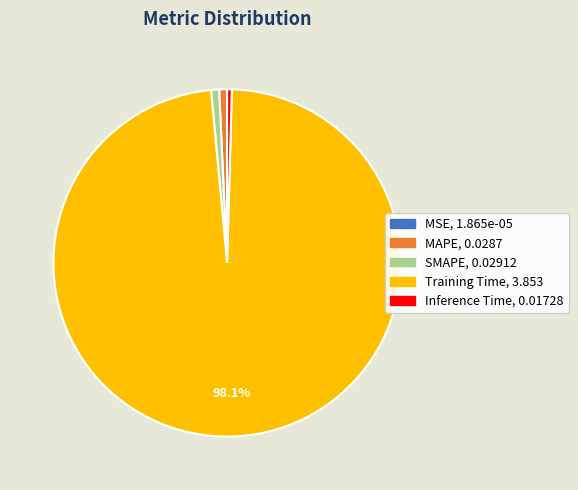

What is the majority slice?

Training Time